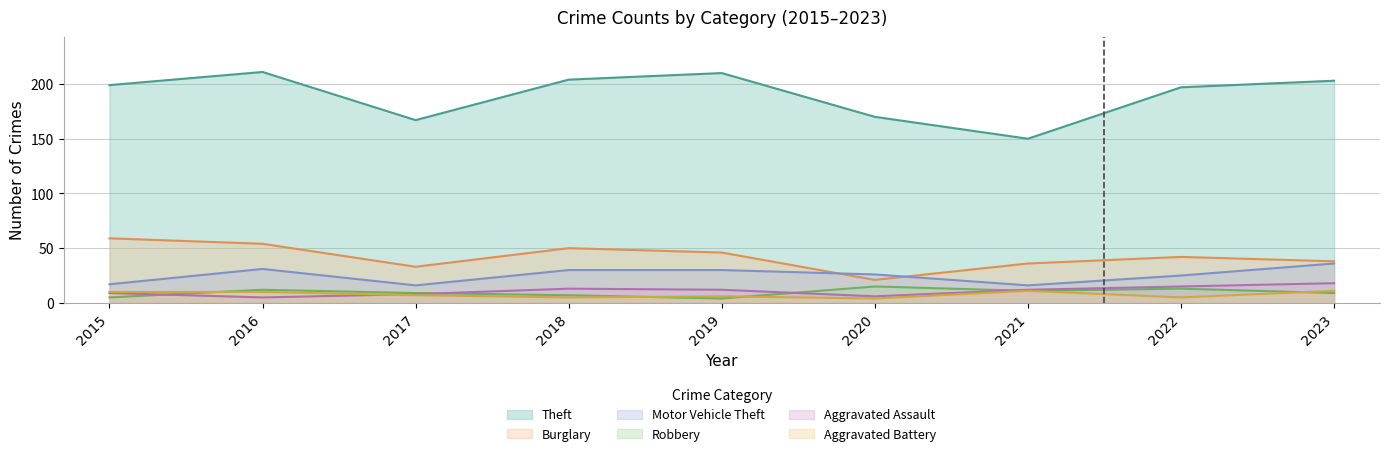

True or false: Robbery and Theft cross at least once.

False